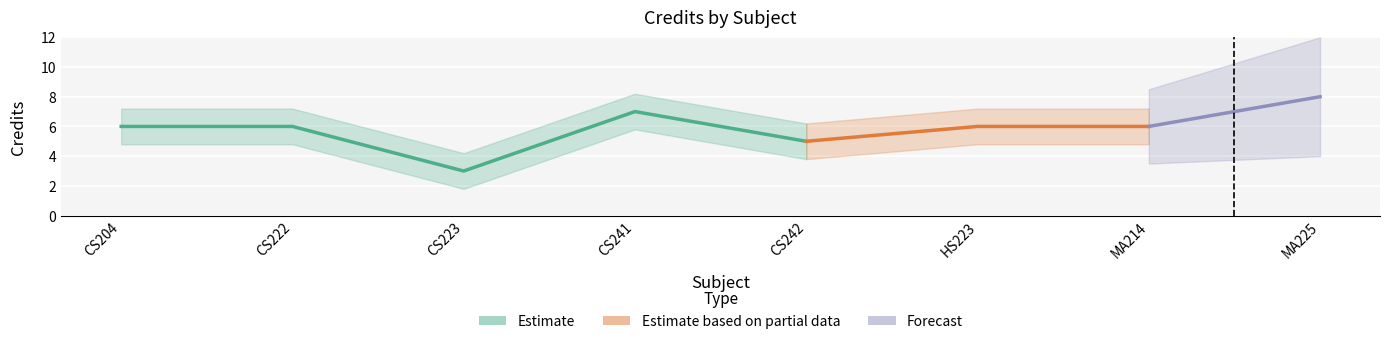

What is the label of the 7th point from the left?

MA214